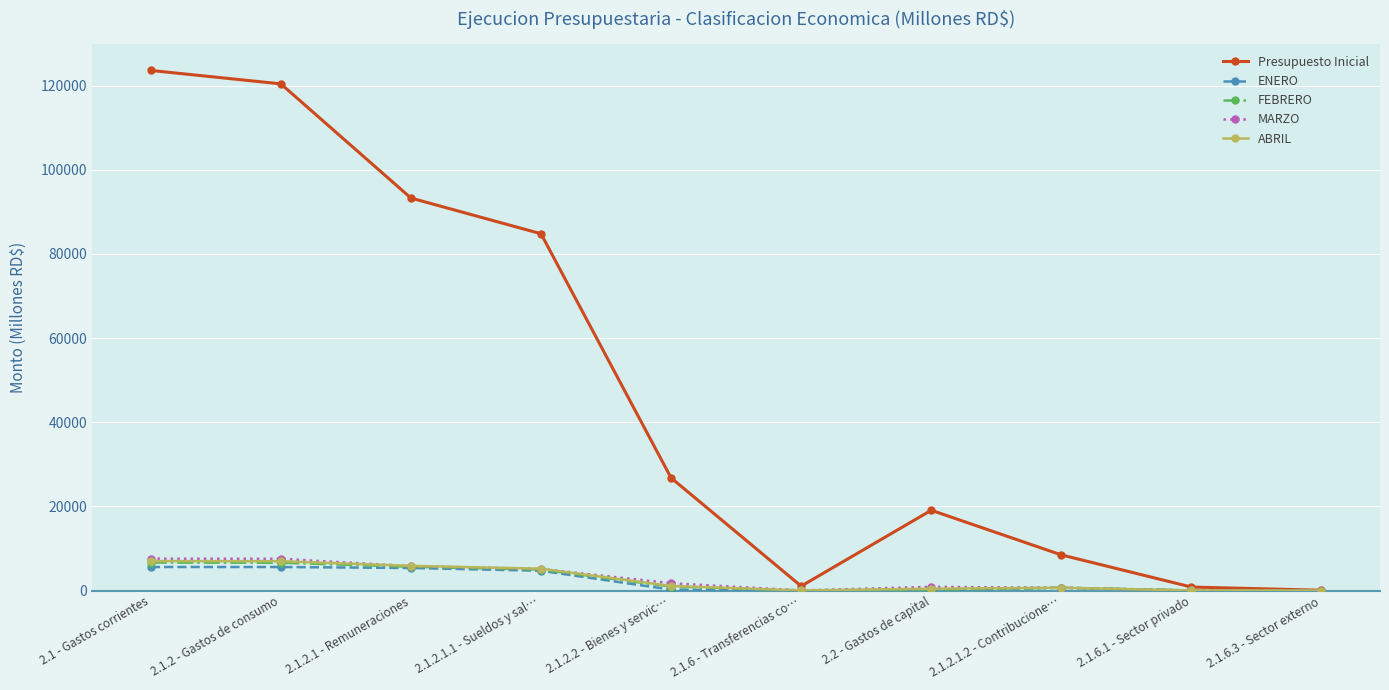

What is the label of the 3rd point from the left?

2.1.2.1 - Remuneraciones